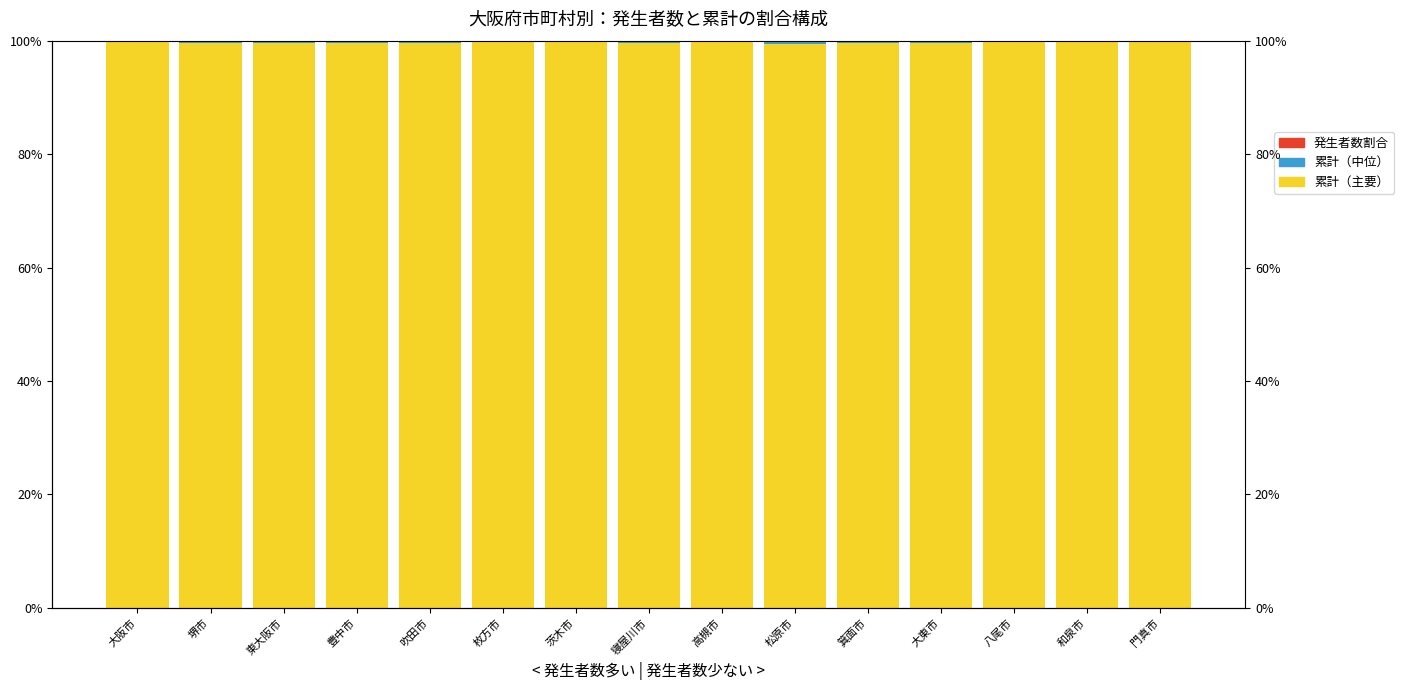

At which label is 累計（中位） closest to 0?

八尾市